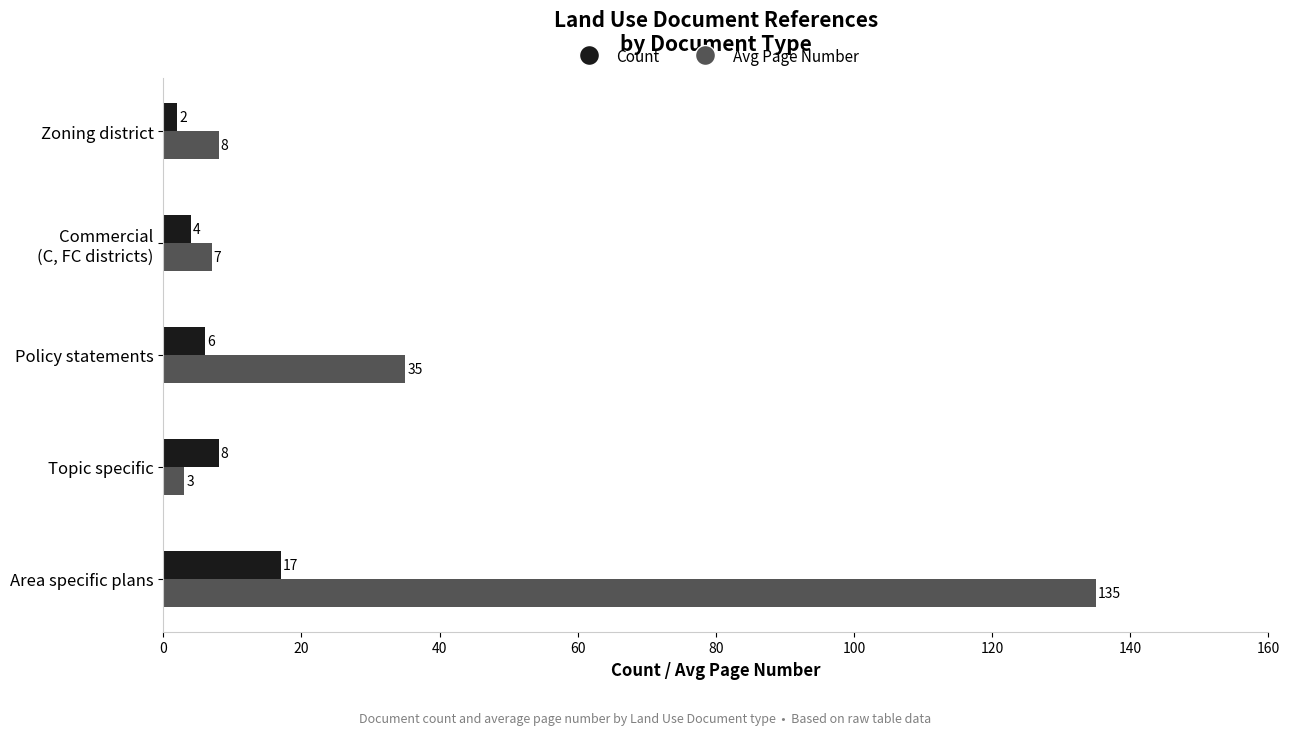

Is the value of Avg Page Number at Area specific plans greater than the value of Count at Area specific plans?

Yes